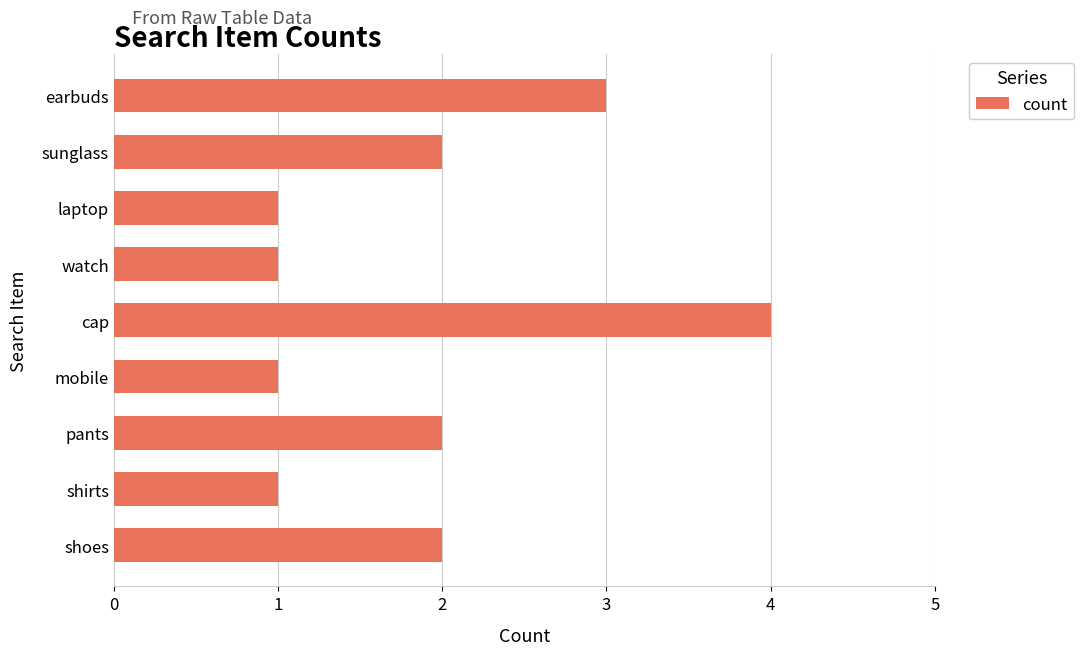

Which label corresponds to the largest value in the chart?

cap